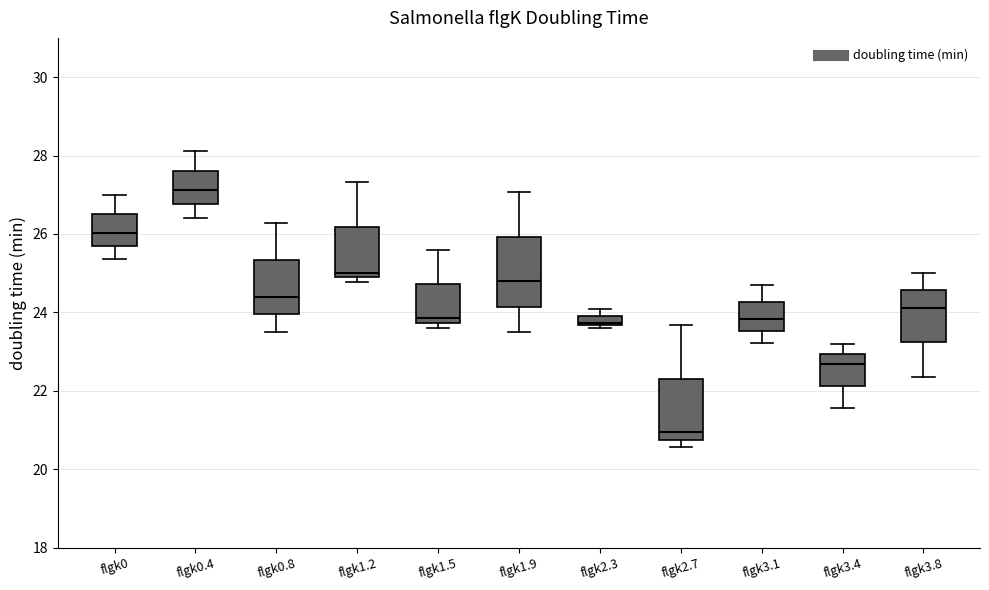

Comparing the boxes themselves (not the whiskers), which one is the tallest?

flgk1.9